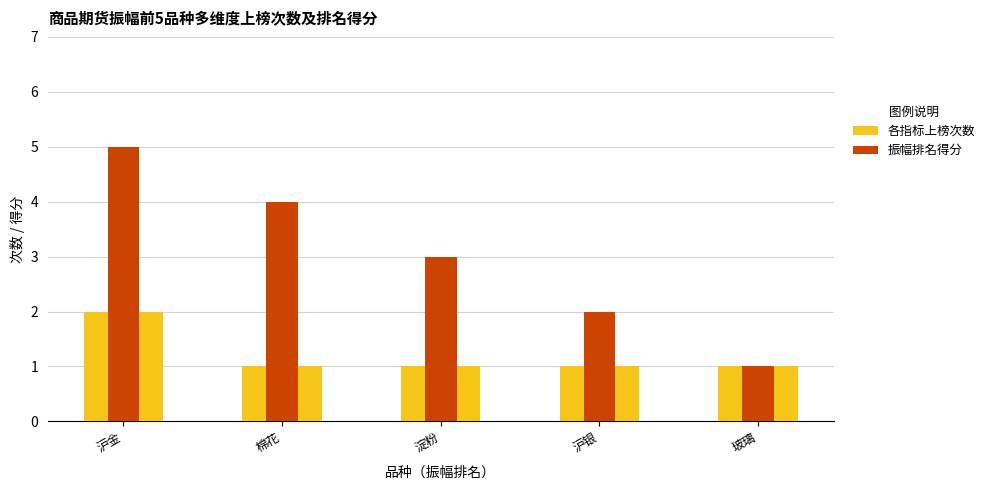

Which series has the largest total across all categories?

振幅排名得分